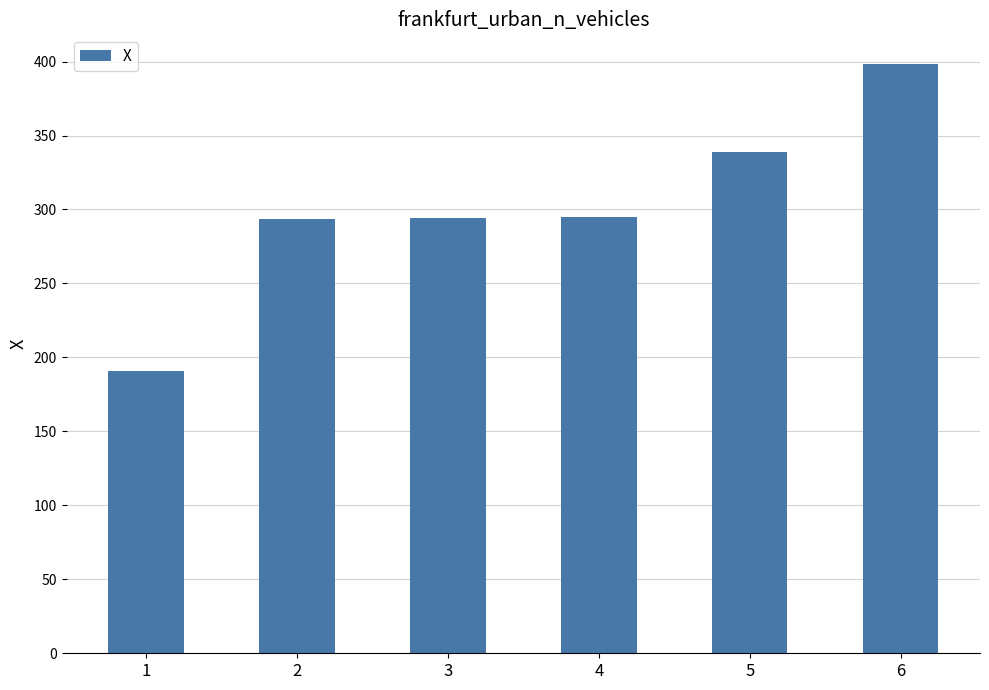

Which label corresponds to the largest value in the chart?

6